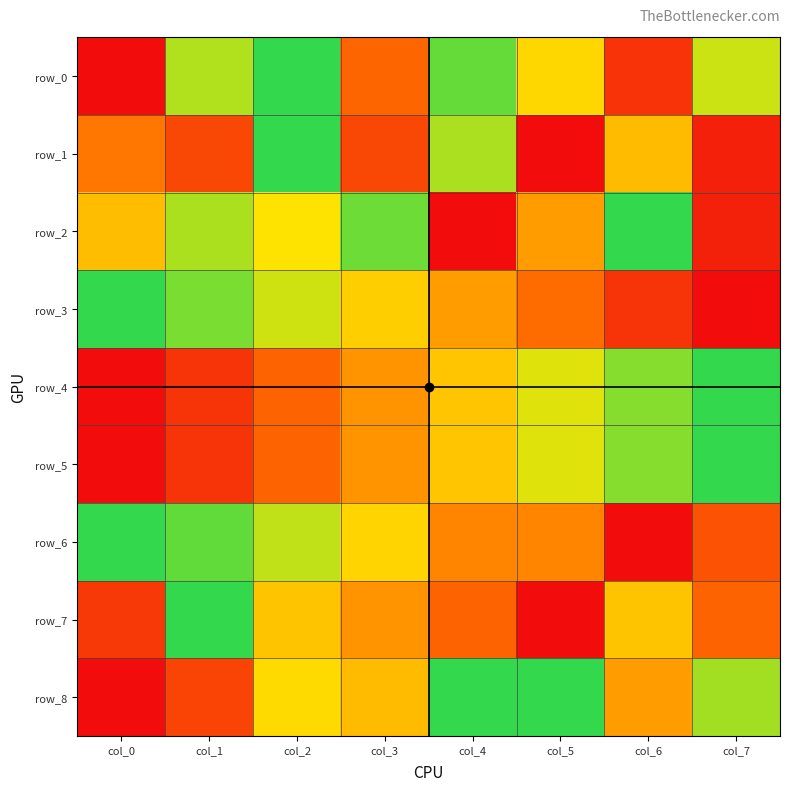

Reading right to left, what are all the values shown in this chart?

row_0: col_7=0.8	col_6=0.1	col_5=0.6	col_4=0.9	col_3=0.3	col_2=1.0	col_1=0.8	col_0=0.0
row_1: col_7=0.1	col_6=0.5	col_5=0.0	col_4=0.8	col_3=0.2	col_2=1.0	col_1=0.2	col_0=0.3
row_2: col_7=0.1	col_6=1.0	col_5=0.5	col_4=0.0	col_3=0.9	col_2=0.7	col_1=0.8	col_0=0.6
row_3: col_7=0.0	col_6=0.1	col_5=0.3	col_4=0.5	col_3=0.6	col_2=0.7	col_1=0.9	col_0=1.0
row_4: col_7=1.0	col_6=0.9	col_5=0.7	col_4=0.6	col_3=0.4	col_2=0.3	col_1=0.1	col_0=0.0
row_5: col_7=1.0	col_6=0.9	col_5=0.7	col_4=0.6	col_3=0.4	col_2=0.3	col_1=0.1	col_0=0.0
row_6: col_7=0.2	col_6=0.0	col_5=0.4	col_4=0.4	col_3=0.6	col_2=0.8	col_1=0.9	col_0=1.0
row_7: col_7=0.3	col_6=0.6	col_5=0.0	col_4=0.3	col_3=0.4	col_2=0.6	col_1=1.0	col_0=0.1
row_8: col_7=0.8	col_6=0.5	col_5=1.0	col_4=1.0	col_3=0.5	col_2=0.6	col_1=0.2	col_0=0.0